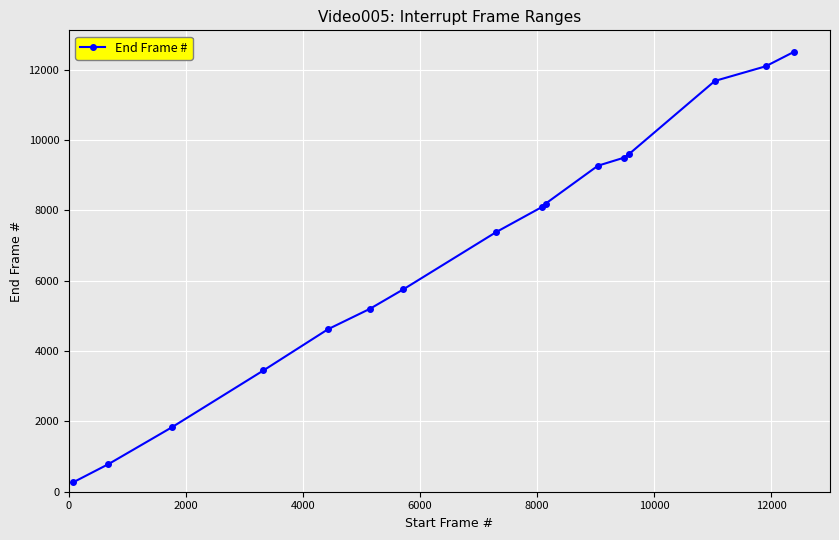

What is the difference between the second highest and second lowest values?

11310